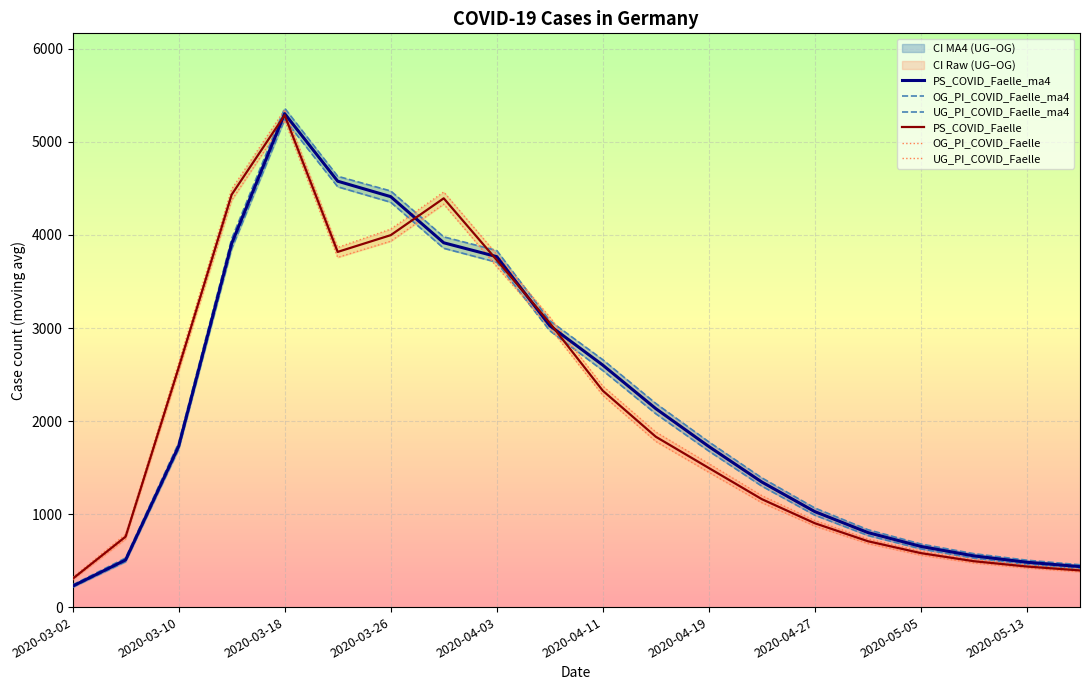

How many data points does each series have?

20